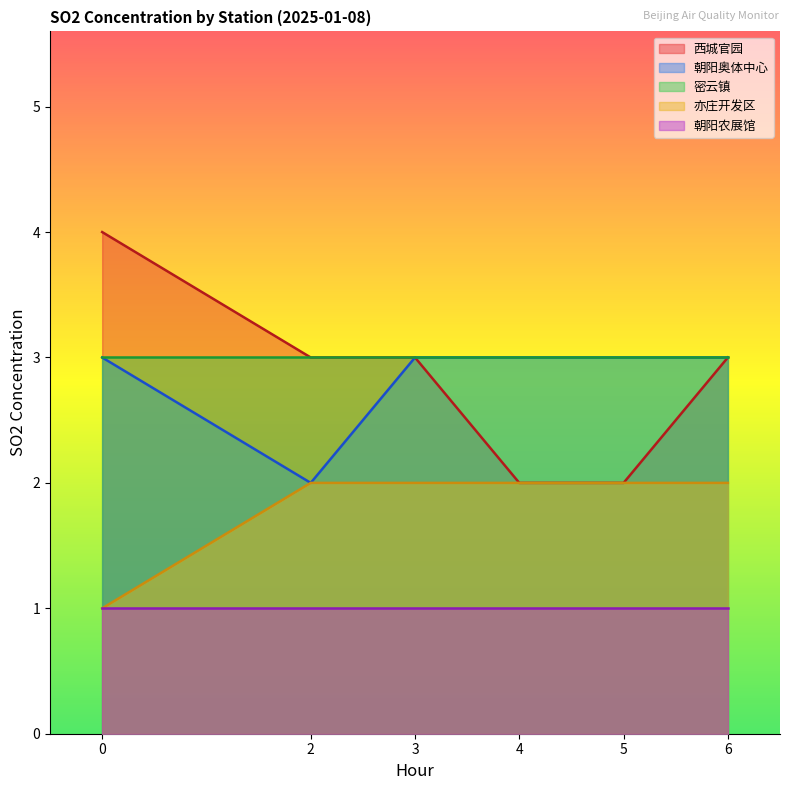

Which series changed the most between 2 and 3?

朝阳奥体中心